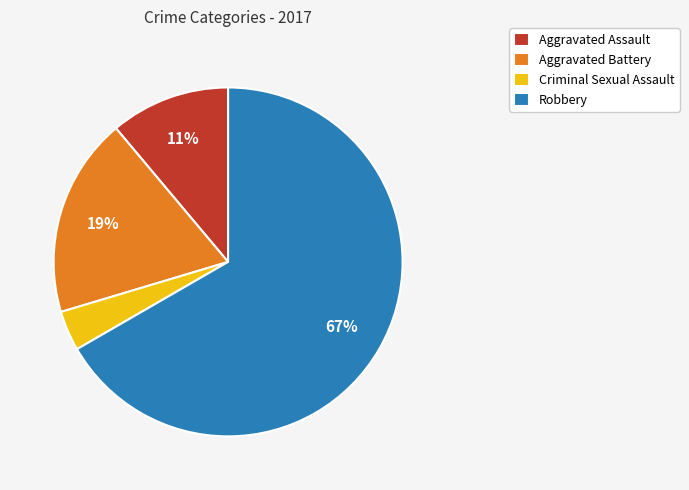

Do Aggravated Assault and Robbery together represent more than half of the pie?

Yes